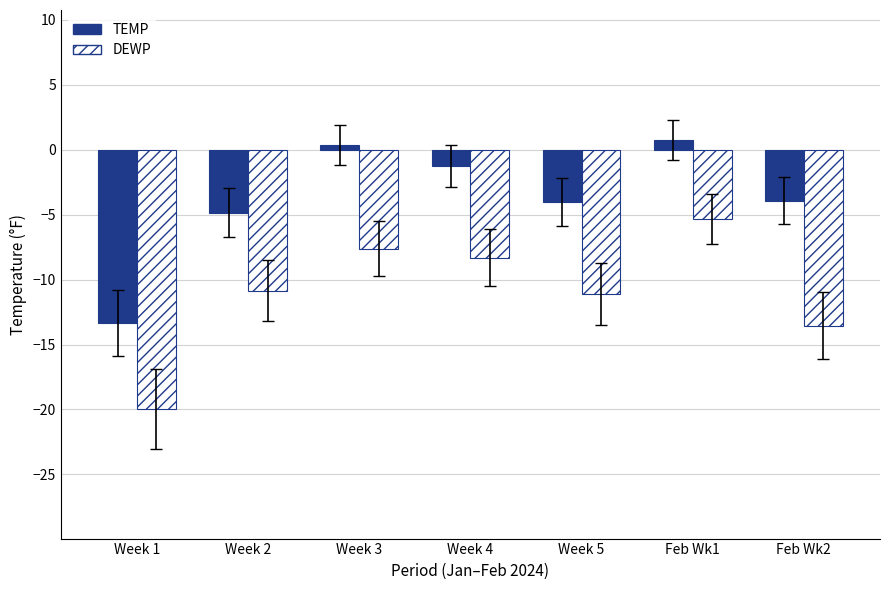

What is the difference between the highest and lowest values at Week 5?

7.1